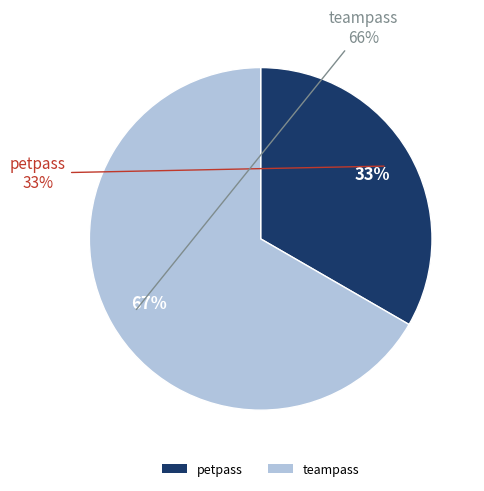

To the nearest percent, what is the combined percentage of petpass and teampass?

100%